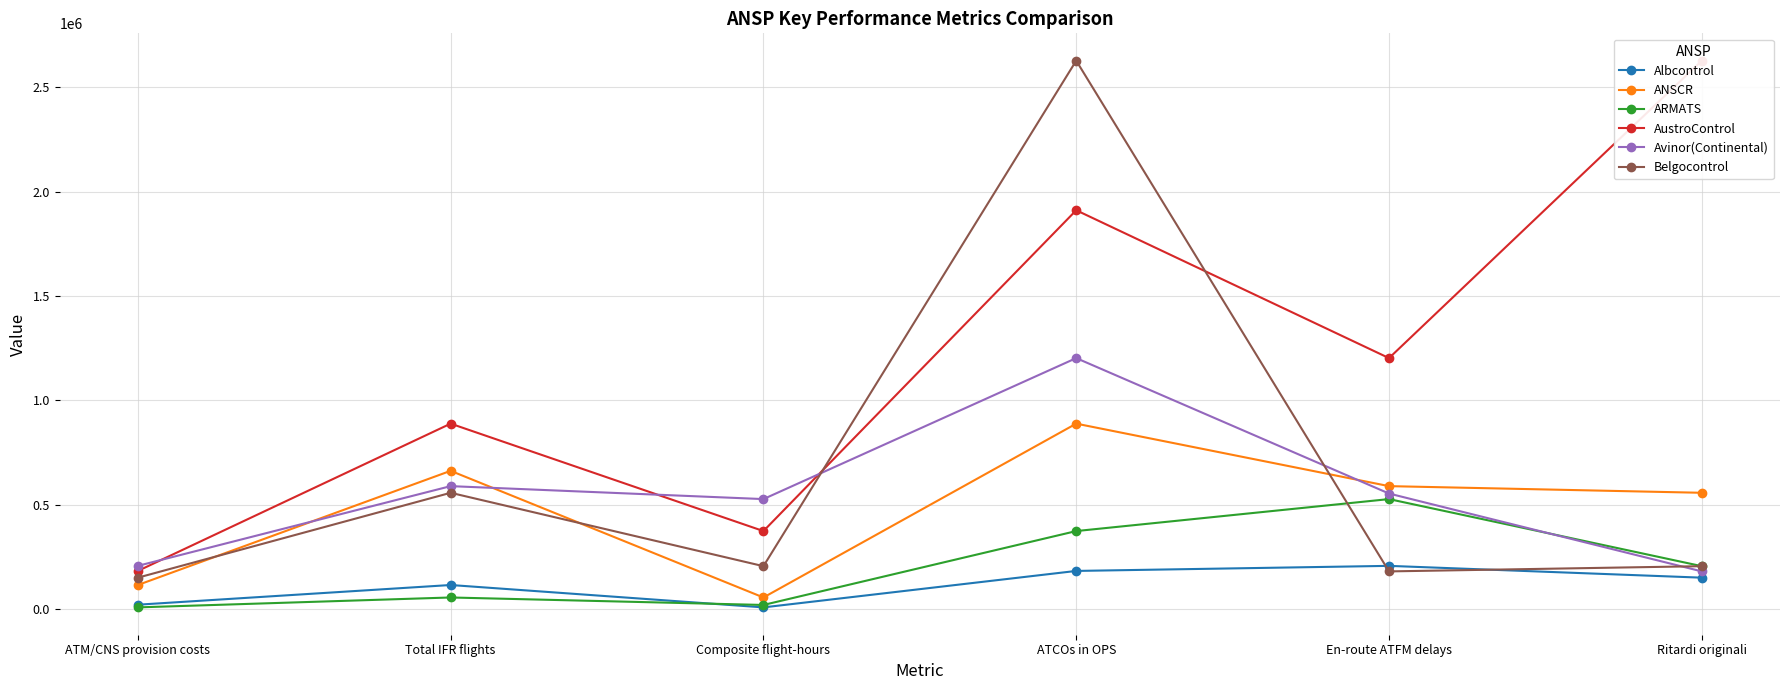

In AustroControl, how many points are higher than both neighbors (excluding endpoints)?

2